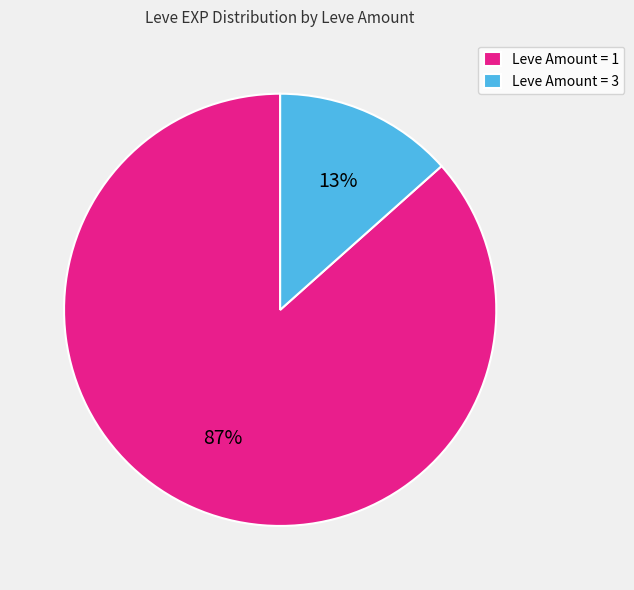

Which has a higher value, Leve Amount = 3 or Leve Amount = 1?

Leve Amount = 1